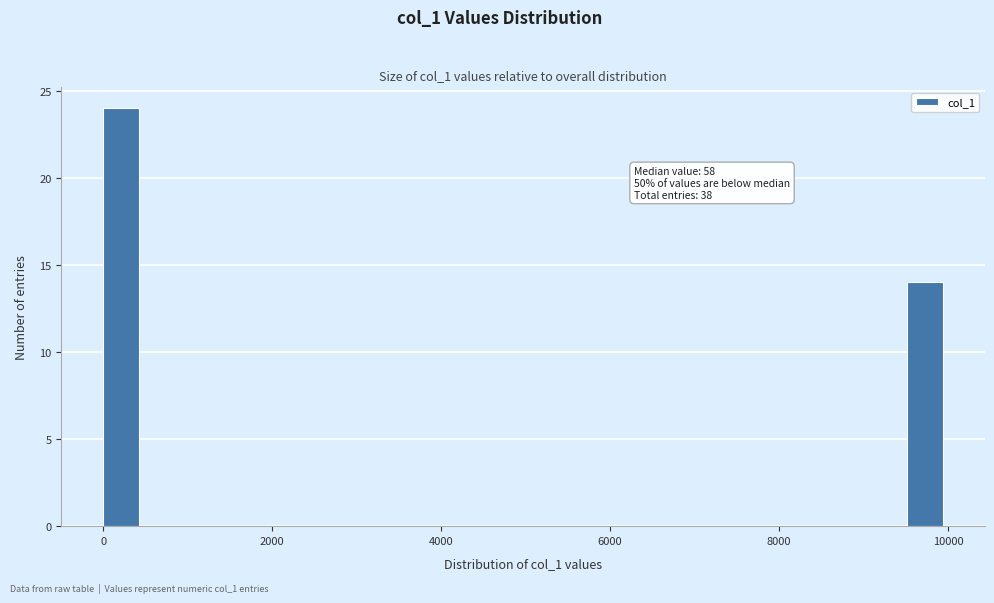

Around what value on the x-axis is the tallest bar? Give the approximate position of its centre, as read against the axis.

200